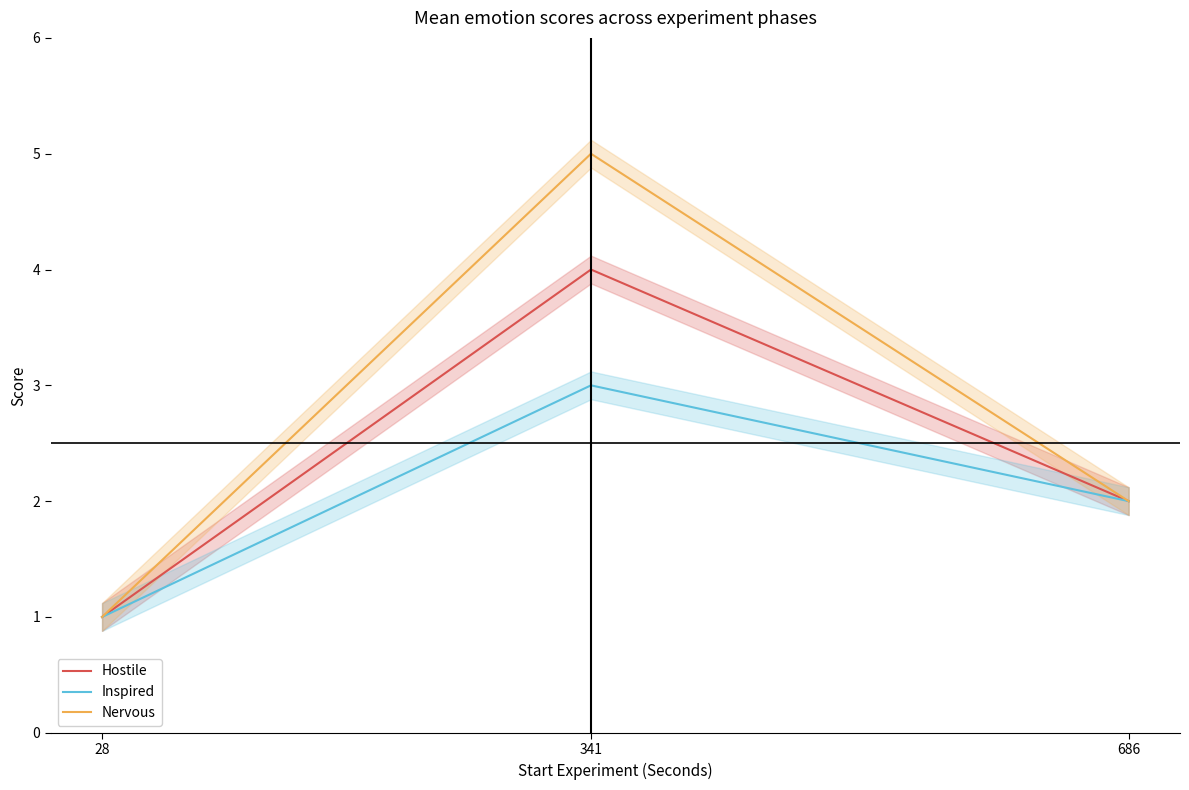

At which category is the sum across all series the highest?

341